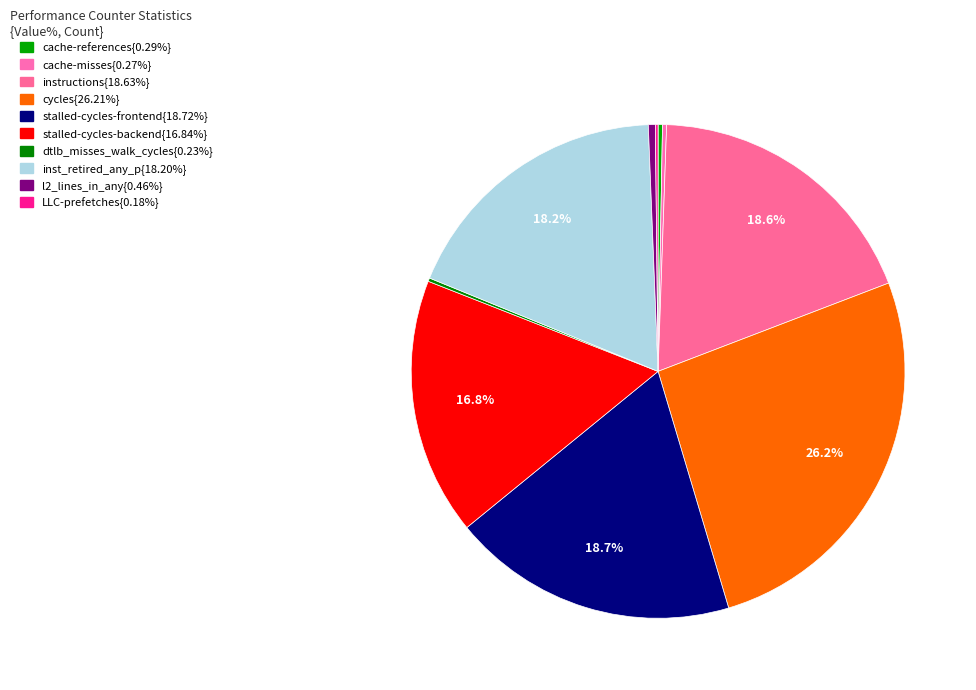

Does any single category account for the majority?

No